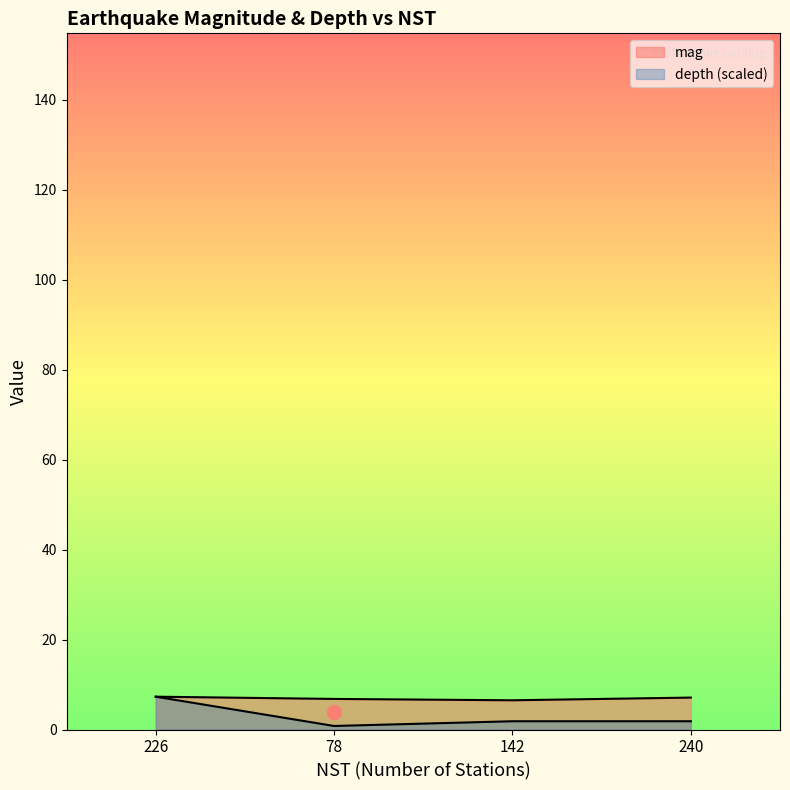

What position from the right is 240?

1